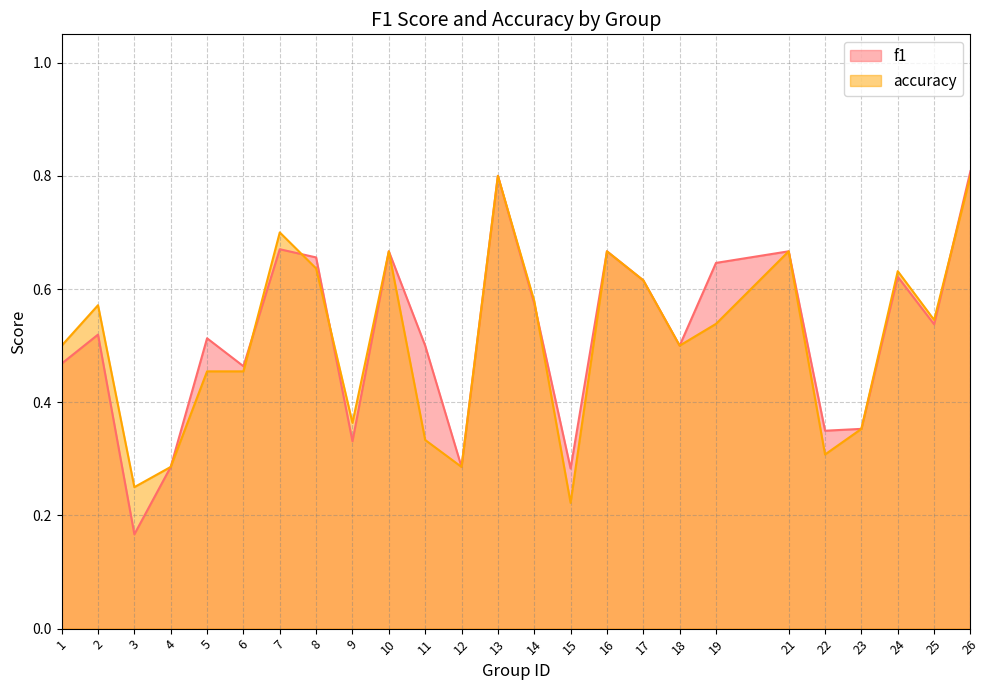

How many categories are shown in the chart?

25